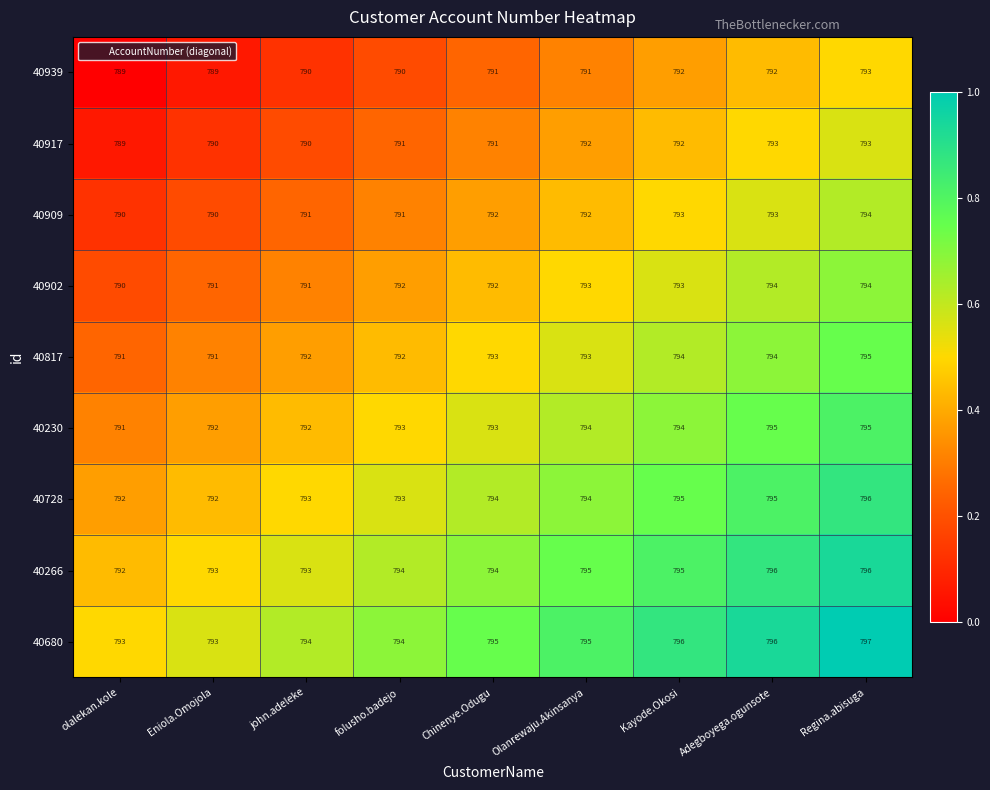

What value does the 40680 series have at Adegboyega.ogunsote?

796